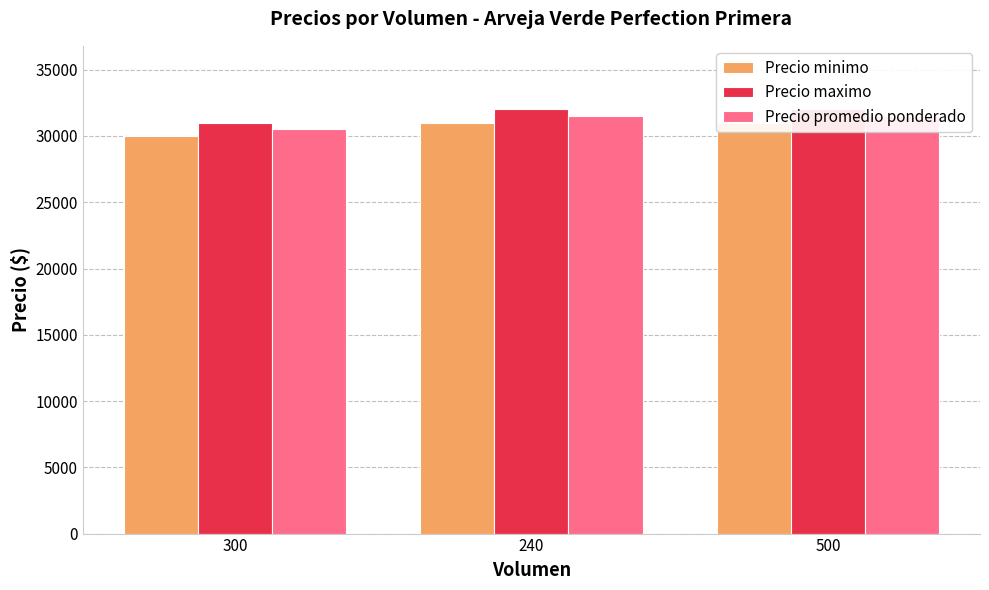

At how many categories does at least one series exceed 31317?

2